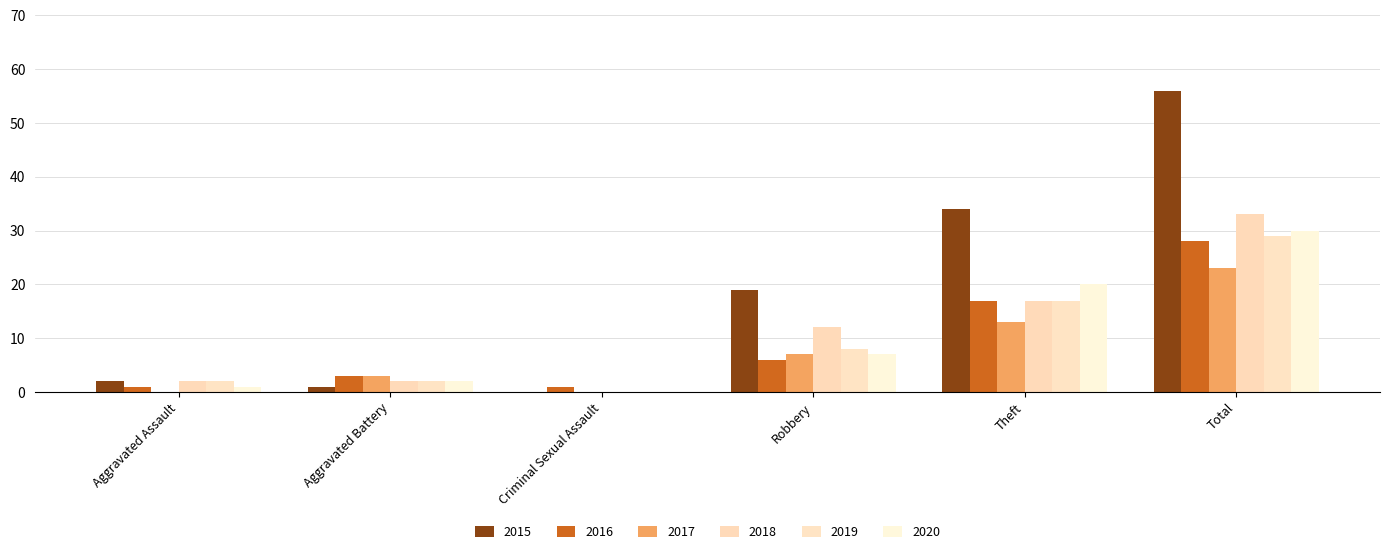

The value of 2019 at Criminal Sexual Assault is -9. True or false?

False